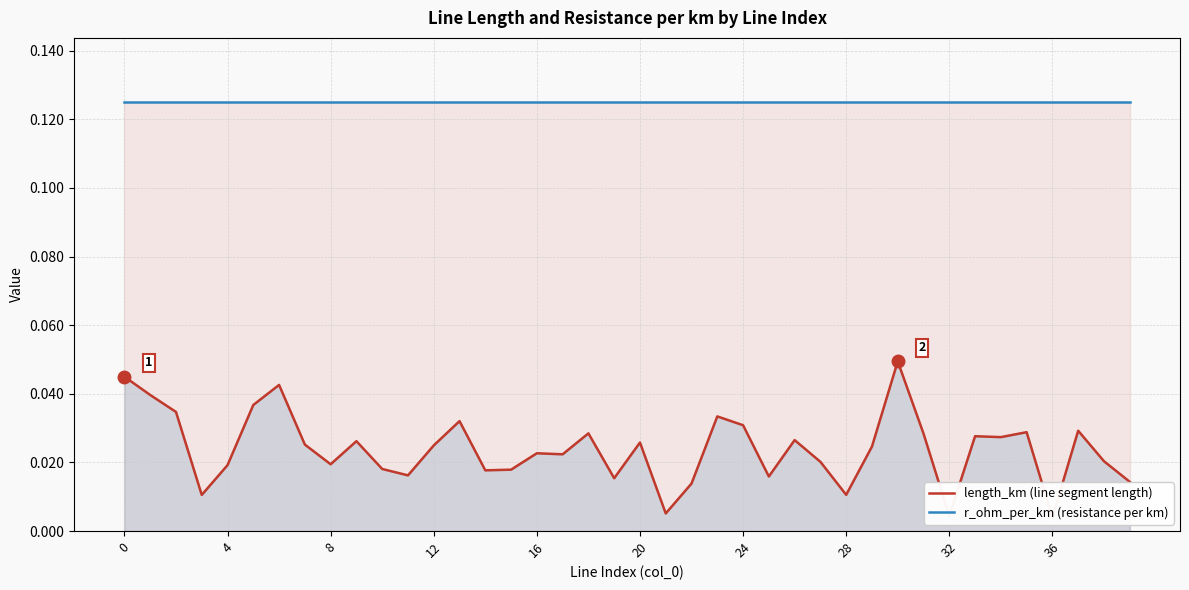

Reading left to right, transcribe all the data shown in this chart.

length_km (line segment length): 0.0	0.0	0.0	0.0	0.0	0.0	0.0	0.0	0.0	0.0	0.0	0.0	0.0	0.0	0.0	0.0	0.0	0.0	0.0	0.0	0.0	0.0	0.0	0.0	0.0	0.0	0.0	0.0	0.0	0.0	0.0	0.0	0.0	0.0	0.0	0.0	0.0	0.0	0.0	0.0
r_ohm_per_km (resistance per km): 0.1	0.1	0.1	0.1	0.1	0.1	0.1	0.1	0.1	0.1	0.1	0.1	0.1	0.1	0.1	0.1	0.1	0.1	0.1	0.1	0.1	0.1	0.1	0.1	0.1	0.1	0.1	0.1	0.1	0.1	0.1	0.1	0.1	0.1	0.1	0.1	0.1	0.1	0.1	0.1